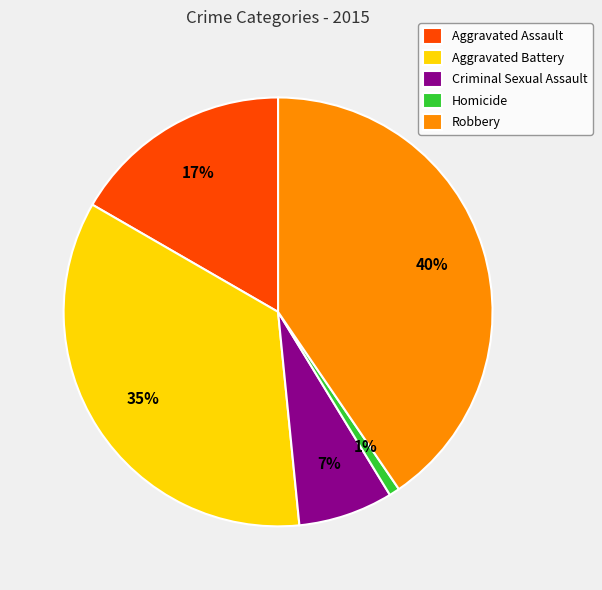

The Homicide slice represents 12% of the pie. True or false?

False